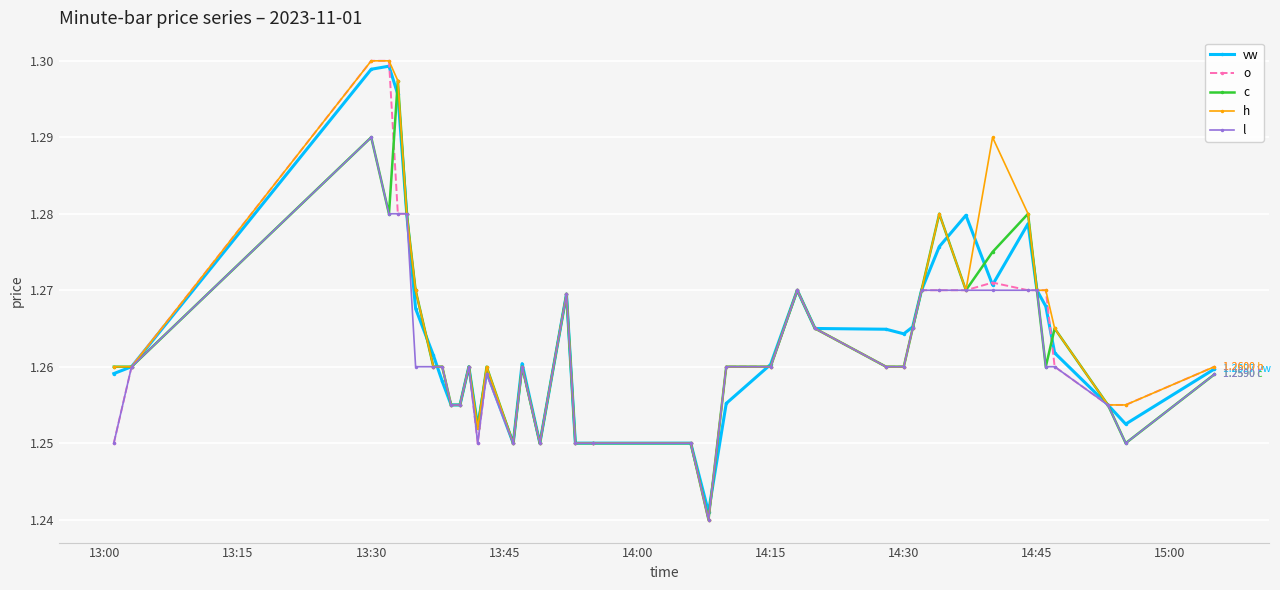

True or false: o has more than 2 interior local peaks.

True